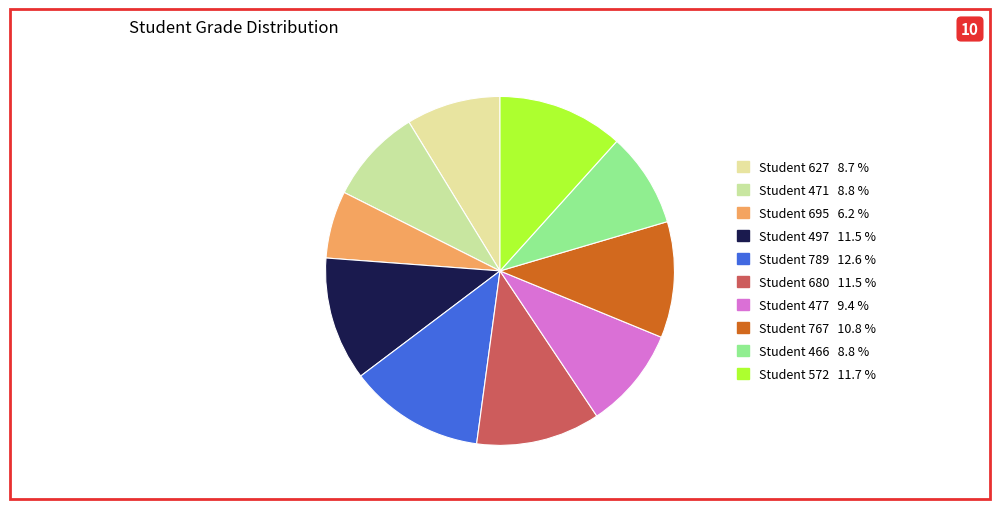

To the nearest percent, what is the difference between the largest and smallest slice percentages?

6%